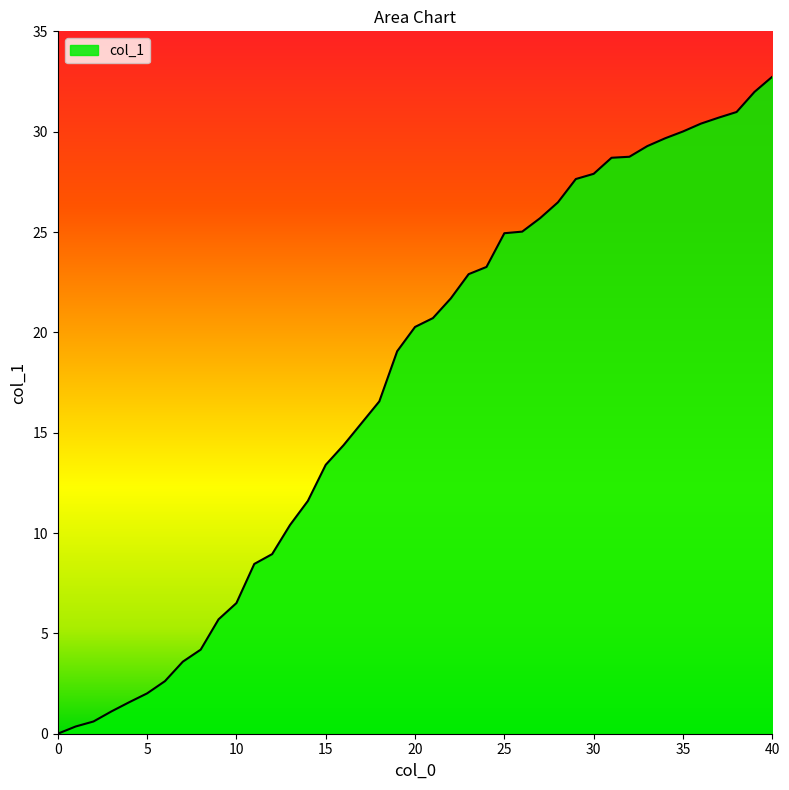

What is the difference between the maximum and minimum values?

32.7